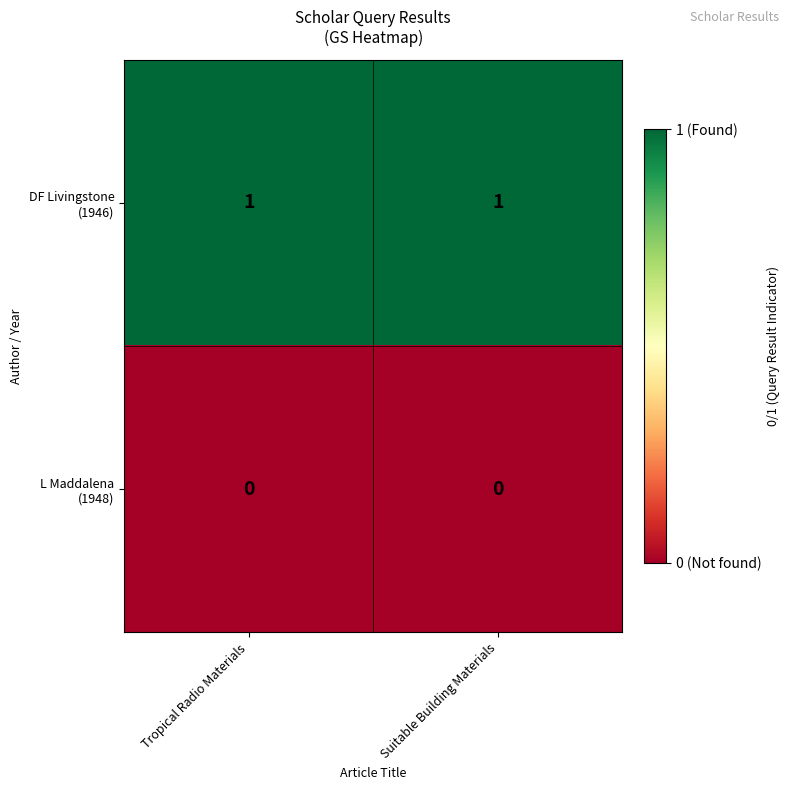

How many categories are shown in the chart?

2